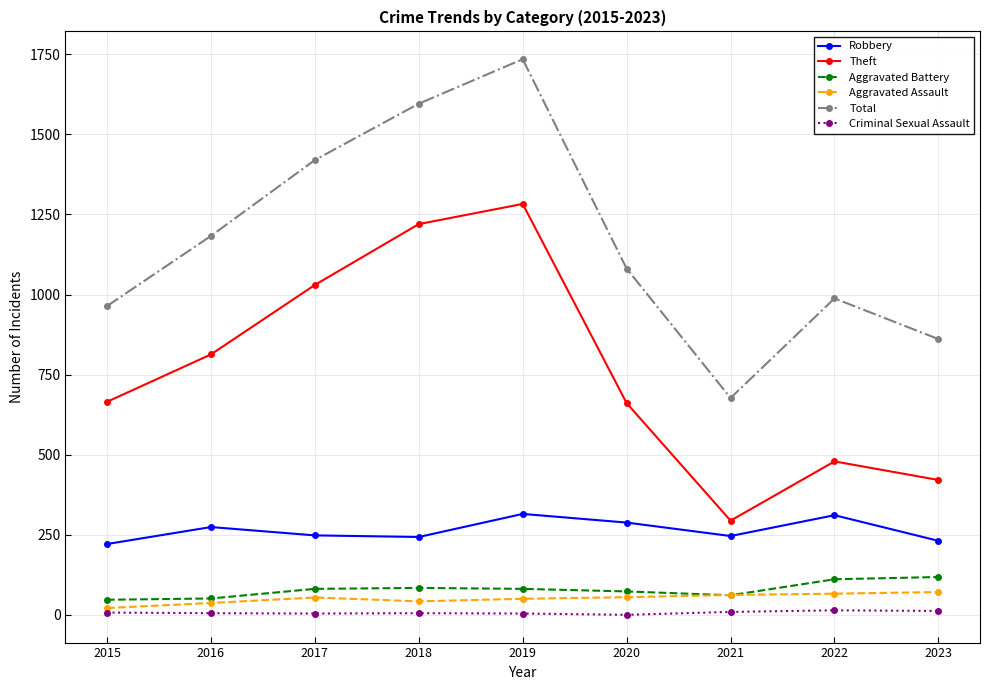

What is the value of the Total point at the 3rd from the left?

1420